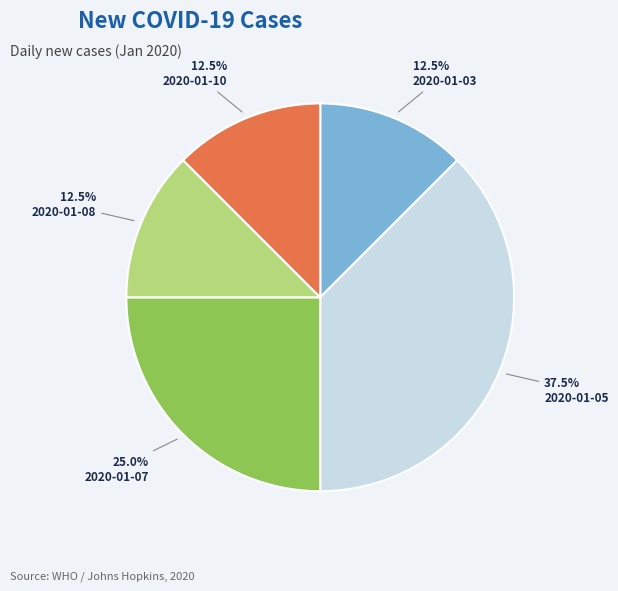

Approximately how many times larger is the value at 2020-01-08 compared to 2020-01-07?

0.5